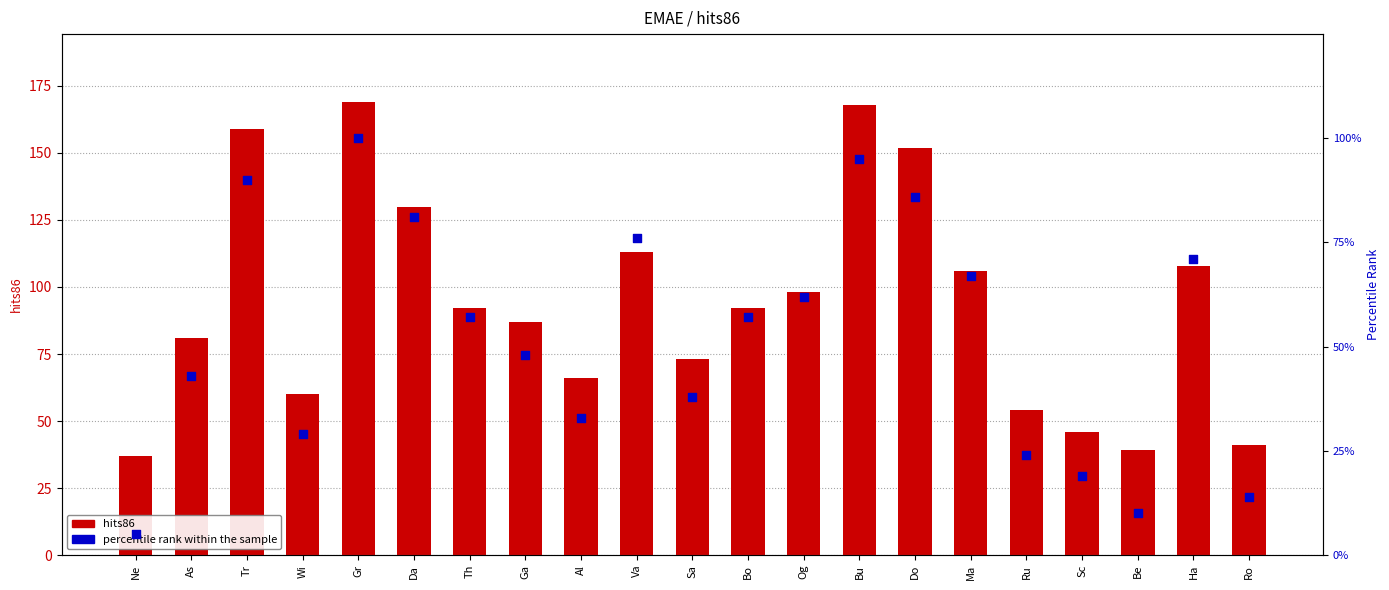

Which series reaches the minimum Y coordinate?

percentile rank within the sample